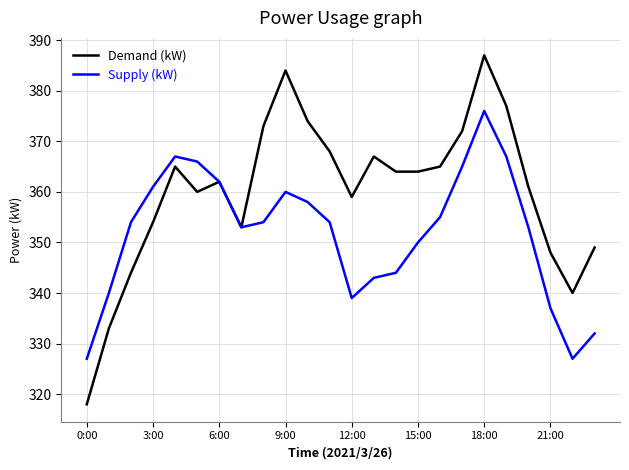

Which series has the largest total across all categories?

Demand (kW)